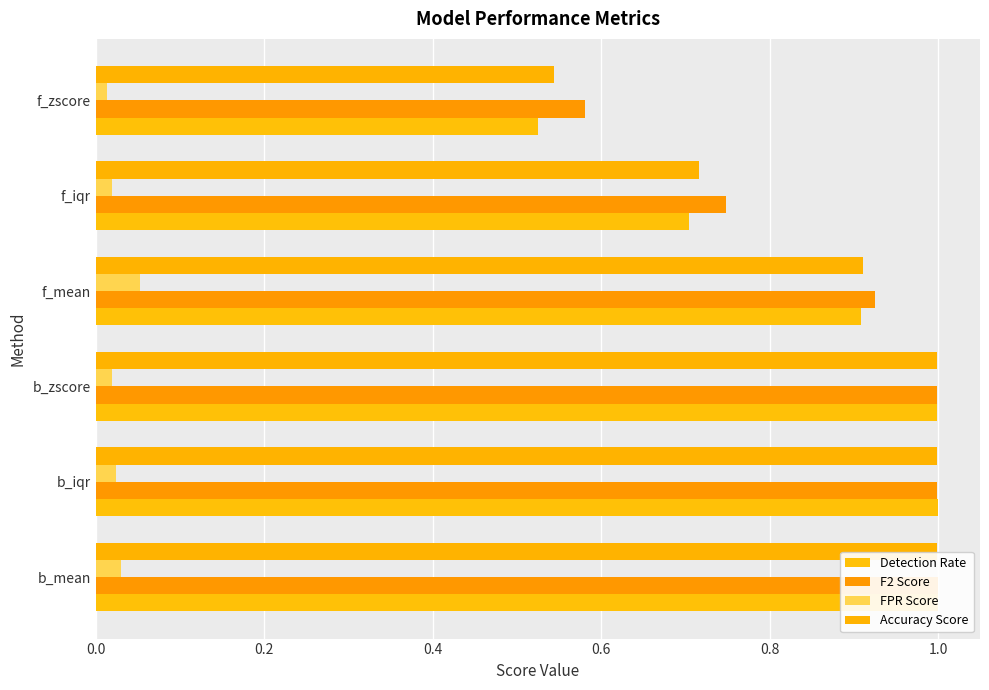

How many FPR Score values are between 0 and 1?

6